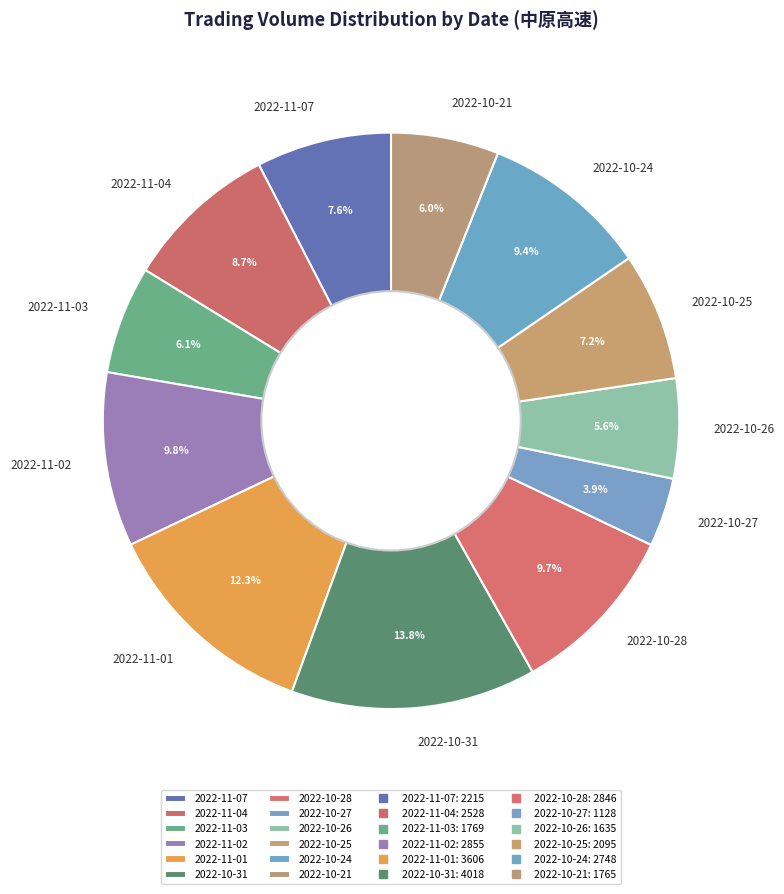

Is the sum of 2022-10-27 and 2022-11-04 greater than half?

No